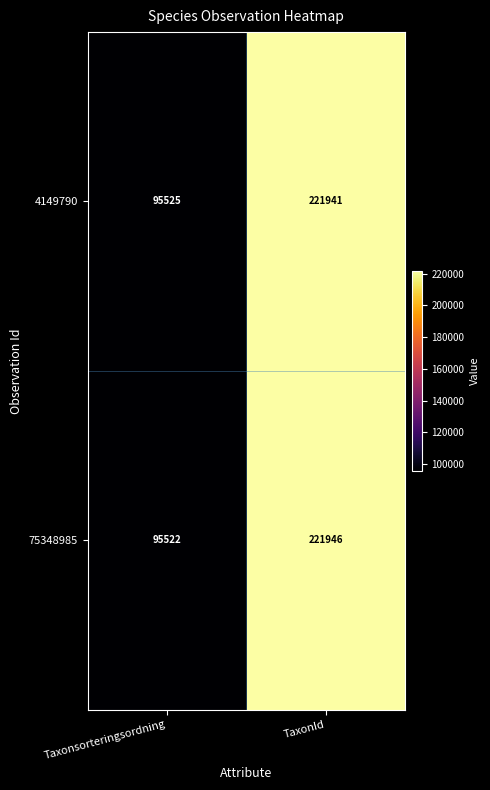

Where is 75348985 nearest to the value 158734?

Taxonsorteringsordning